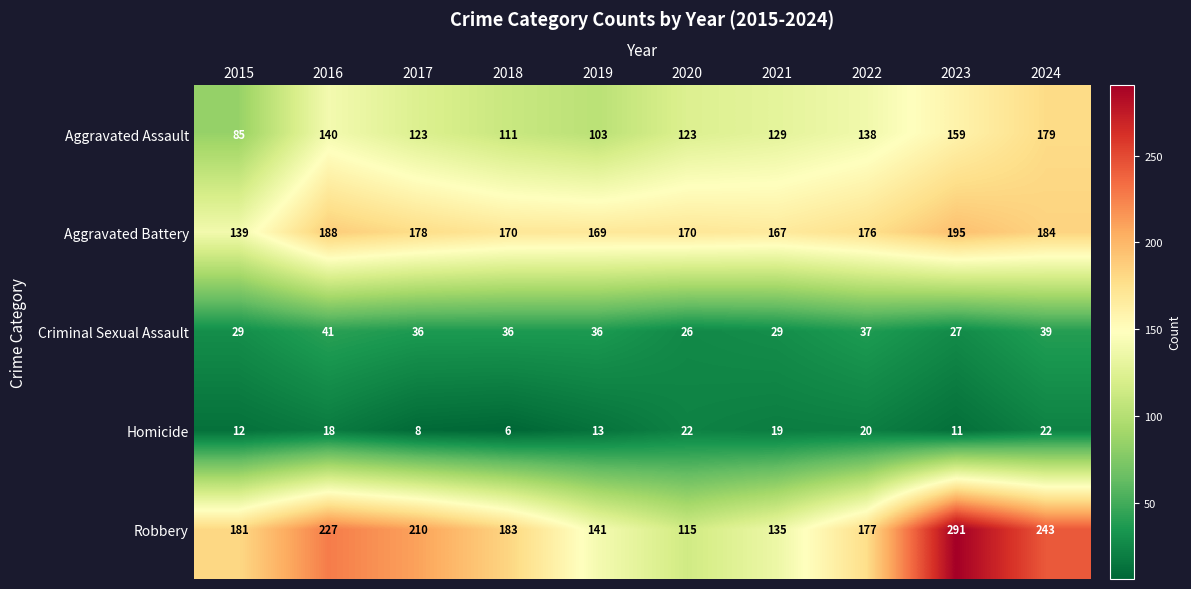

What is the sum of all Robbery values?

1903